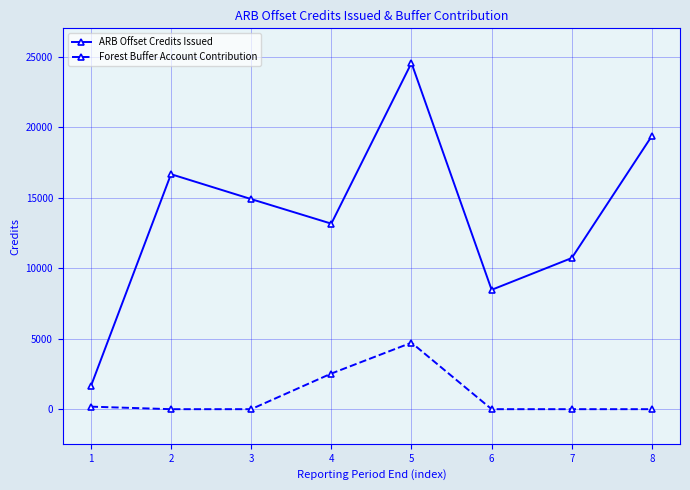

Is it true that ARB Offset Credits Issued equals 1620 at 1?

True